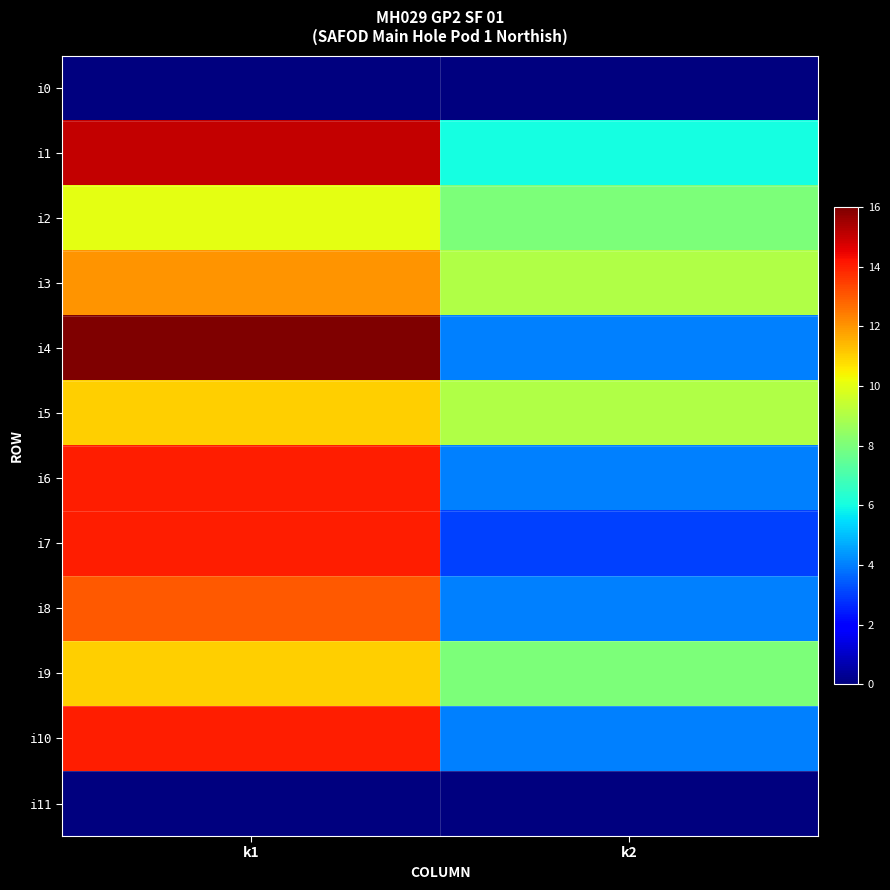

Which category has the lowest value across all series?

k1